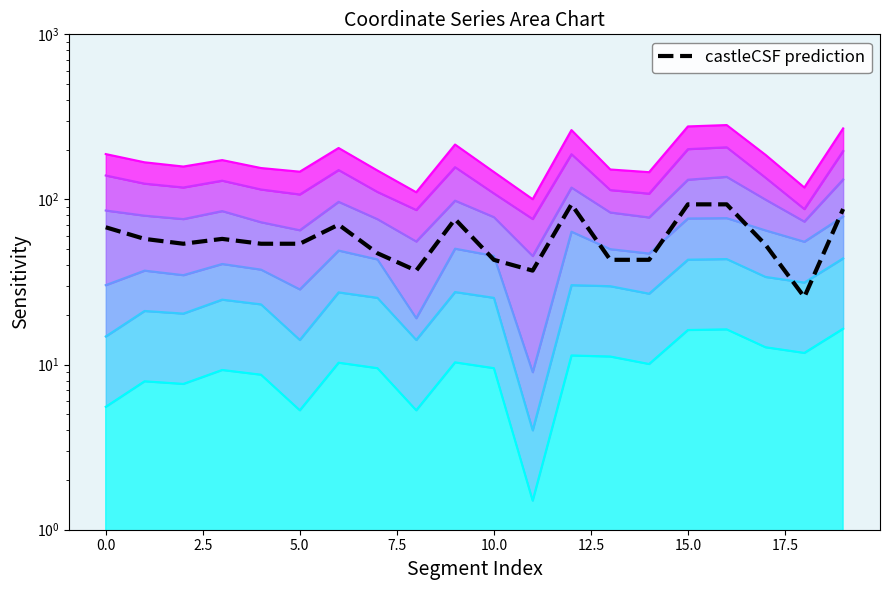

Reading left to right, extract all data points from this chart.

x0: 0=67.9	1=57.7	2=53.9	3=57.7	4=53.9	5=53.9	6=70.4	7=47.3	8=37.1	9=76.1	10=43.1	11=37.1	12=93.4	13=43.1	14=43.1	15=93.4	16=93.4	17=53.2	18=25.6	19=87.5
y1: 0=14.8	1=21.1	2=20.4	3=24.7	4=23.2	5=14.1	6=27.4	7=25.4	8=14.1	9=27.5	10=25.4	11=4.0	12=30.3	13=29.8	14=26.9	15=43.2	16=43.6	17=34.0	18=31.4	19=44.0